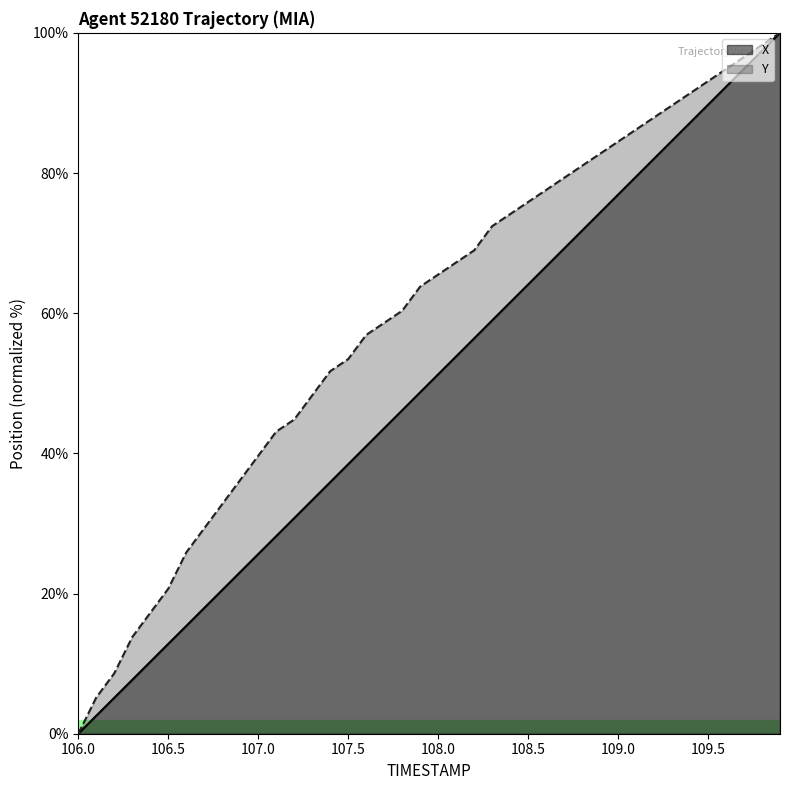

True or false: X has more than 2 interior local peaks.

False